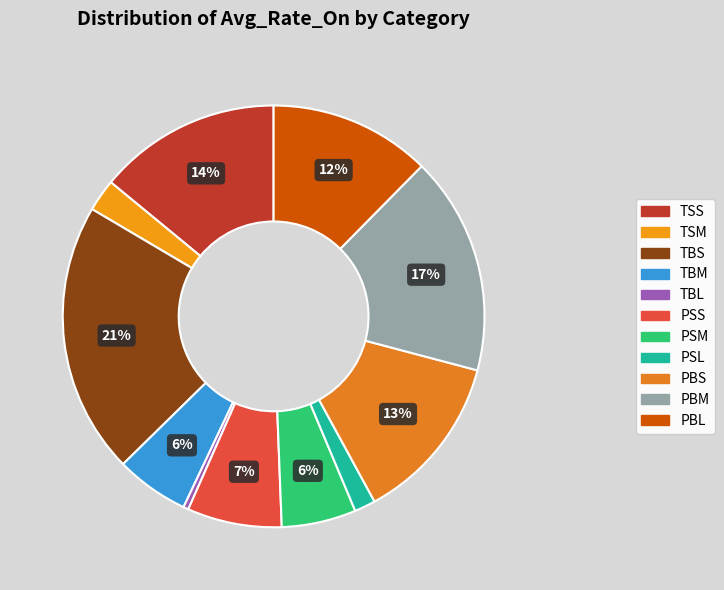

To the nearest percent, what is the difference between the largest and smallest slice percentages?

21%